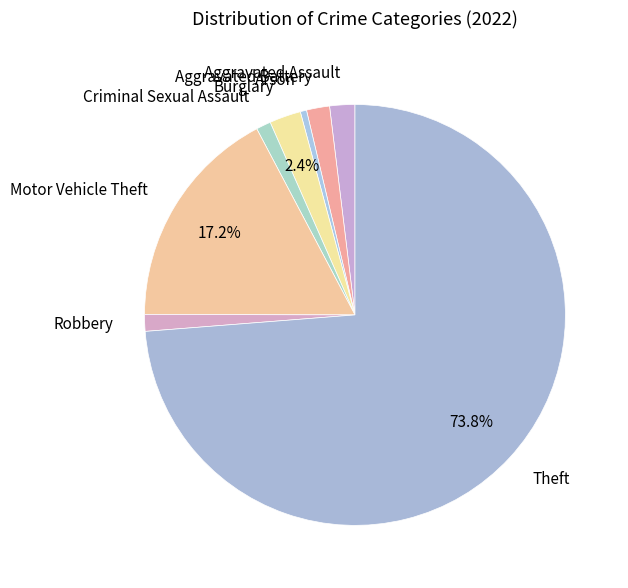

Which slice is the smallest?

Arson